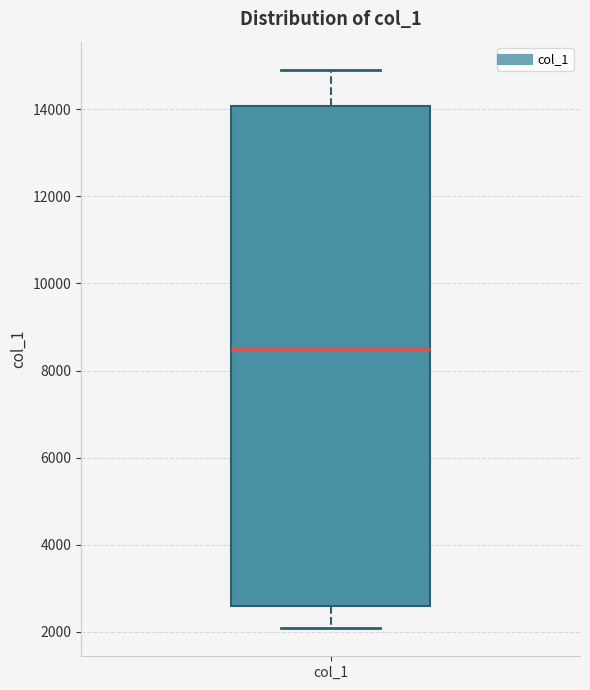

Read this box plot against the y-axis: the position of the median line, the range covered by the box, and the ends of both whiskers. The values are not printed on the chart, so give them approximately, as read against the axis.

median 8600, box 2600 to 14000, whiskers 2000 to 15000